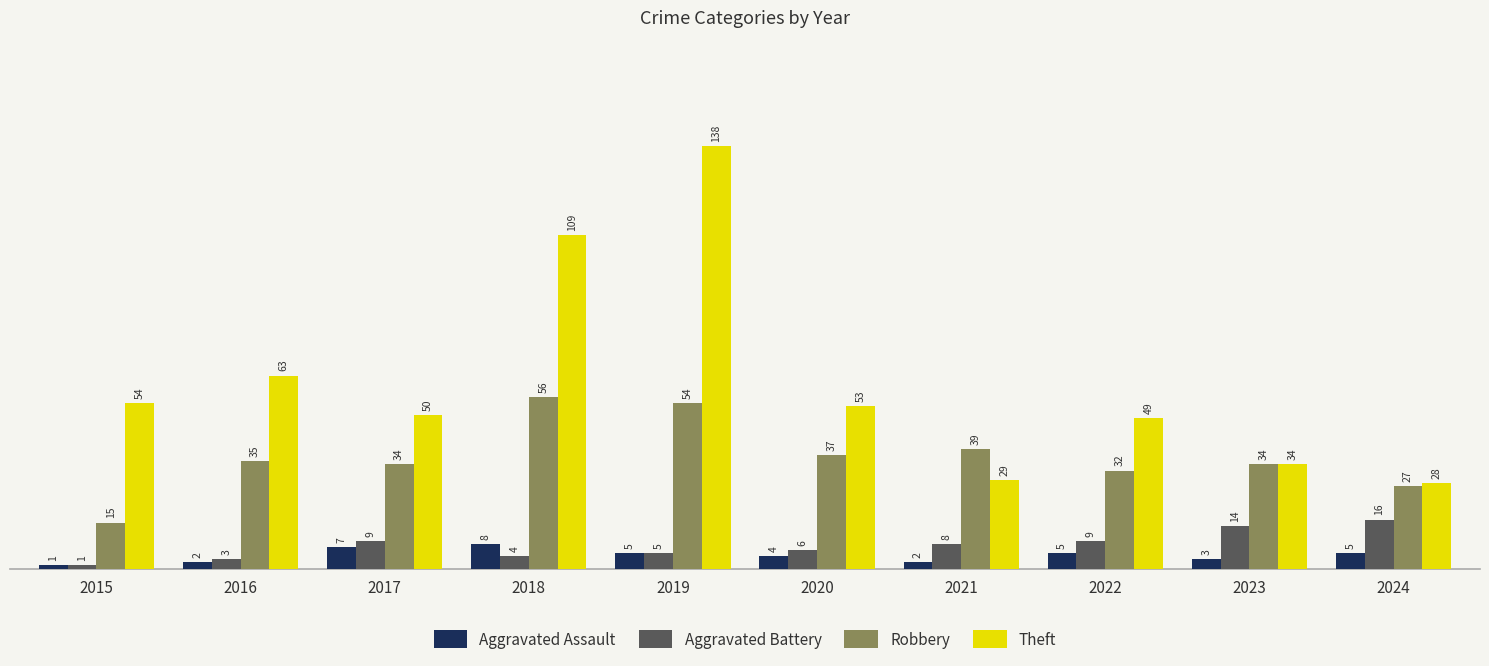

Reading left to right, extract all data points from this chart.

Aggravated Assault: 1	2	7	8	5	4	2	5	3	5
Aggravated Battery: 1	3	9	4	5	6	8	9	14	16
Robbery: 15	35	34	56	54	37	39	32	34	27
Theft: 54	63	50	109	138	53	29	49	34	28